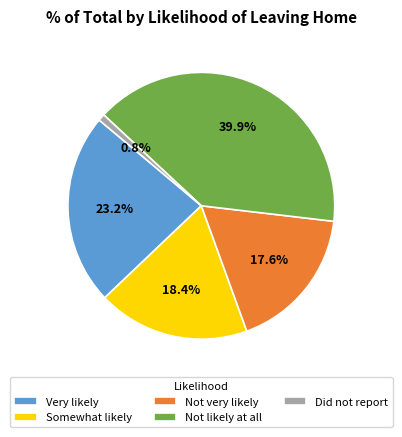

Is Not likely at all the majority of the pie?

No